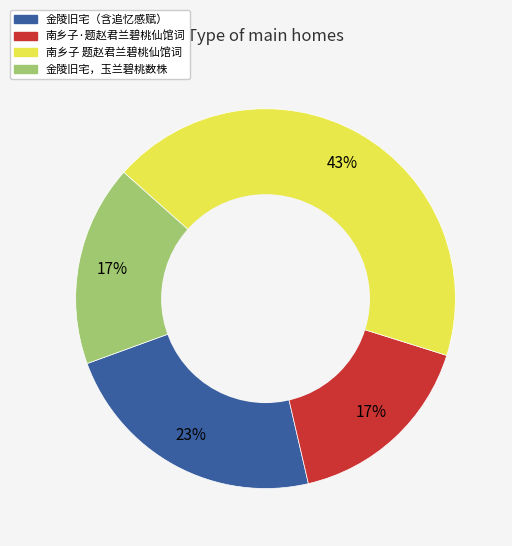

Does 南乡子 题赵君兰碧桃仙馆词 represent more than half of the total?

No